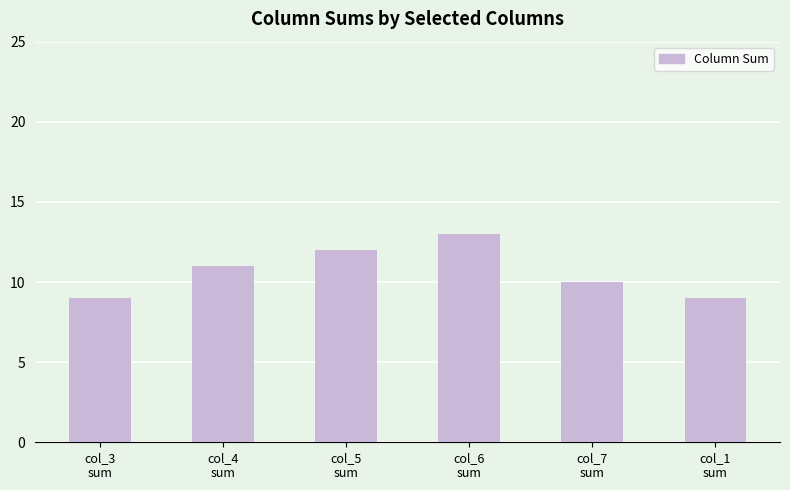

Reading left to right, list all the values displayed in this chart.

9	11	12	13	10	9